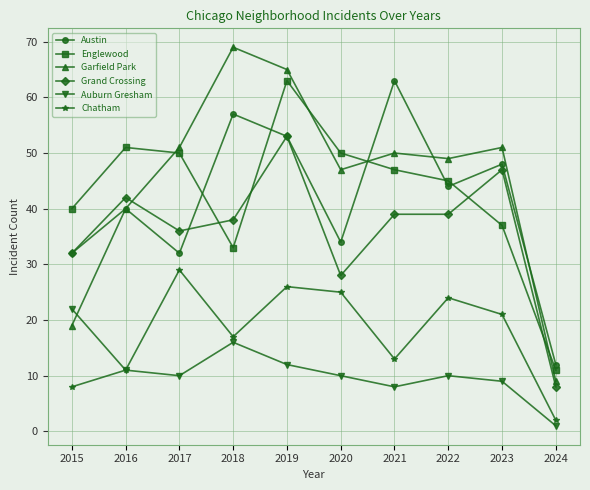

What is the value of the Garfield Park point at the 5th from the left?

65